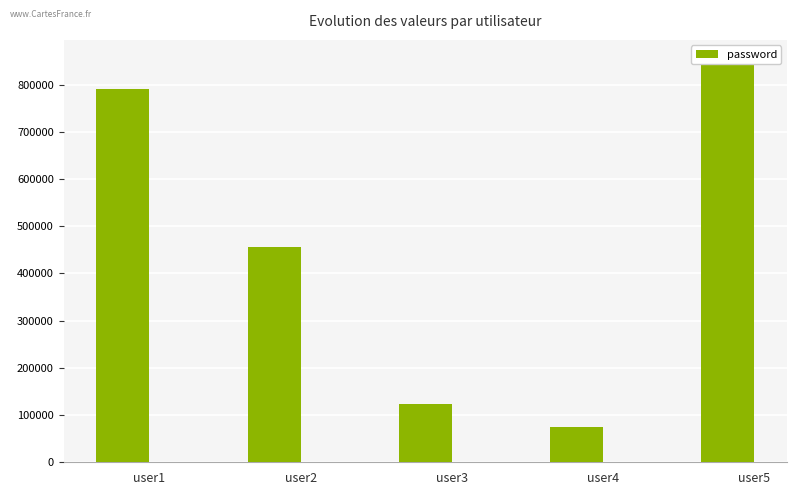

What is the difference between the values at user2 and user3?

333333